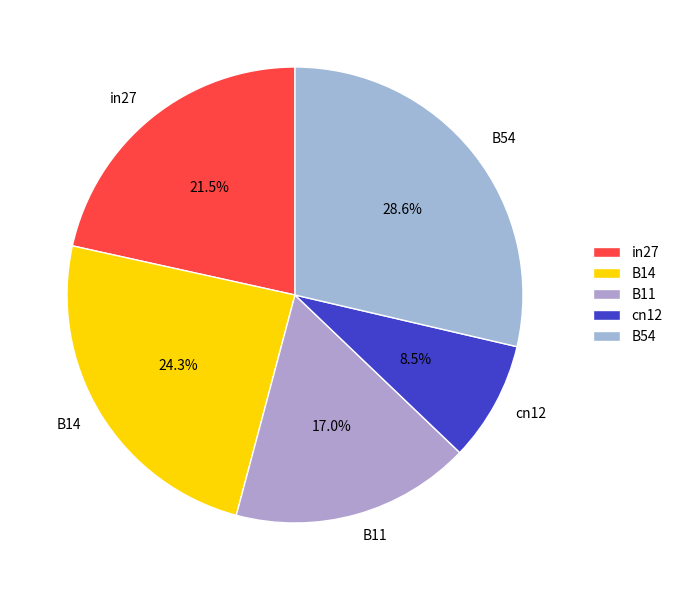

Rank the categories by value from lowest to highest.

cn12, B11, in27, B14, B54